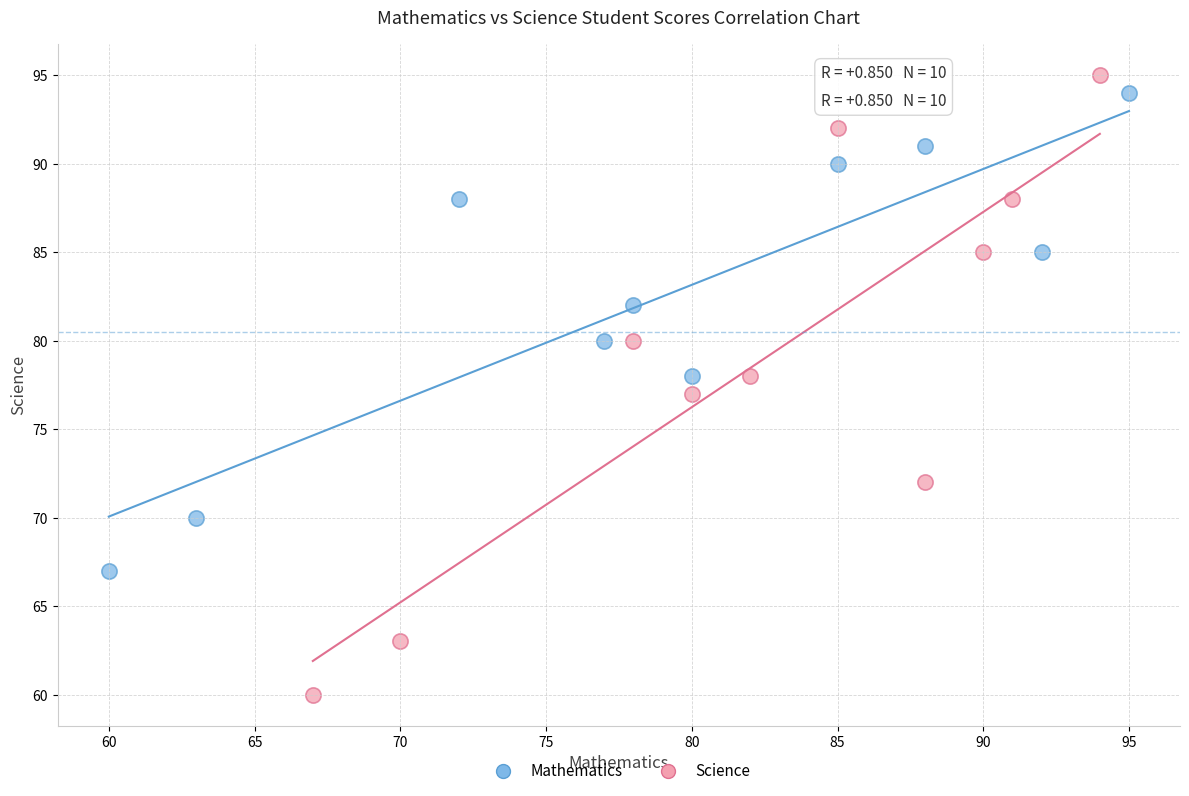

Which series contains the lowest Y value?

Science